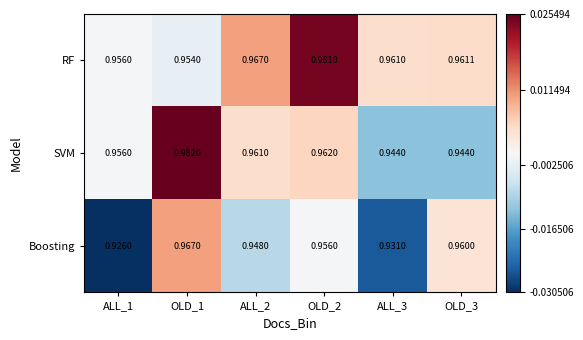

List the series in order of their peak value, highest first.

SVM, RF, Boosting